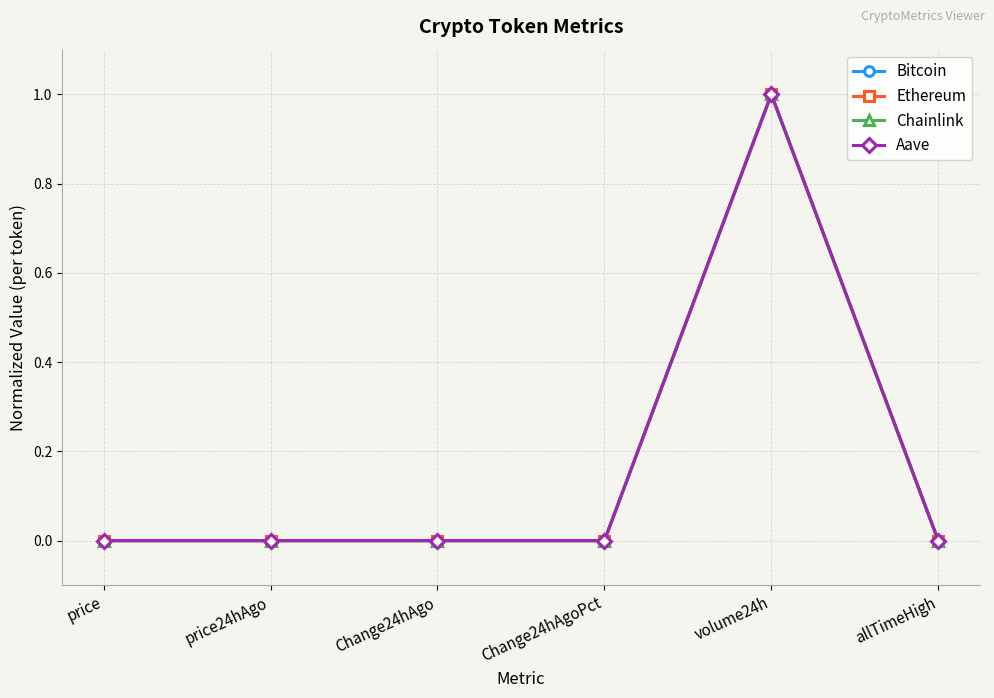

True or false: Chainlink has a value of 0.0 at allTimeHigh.

True